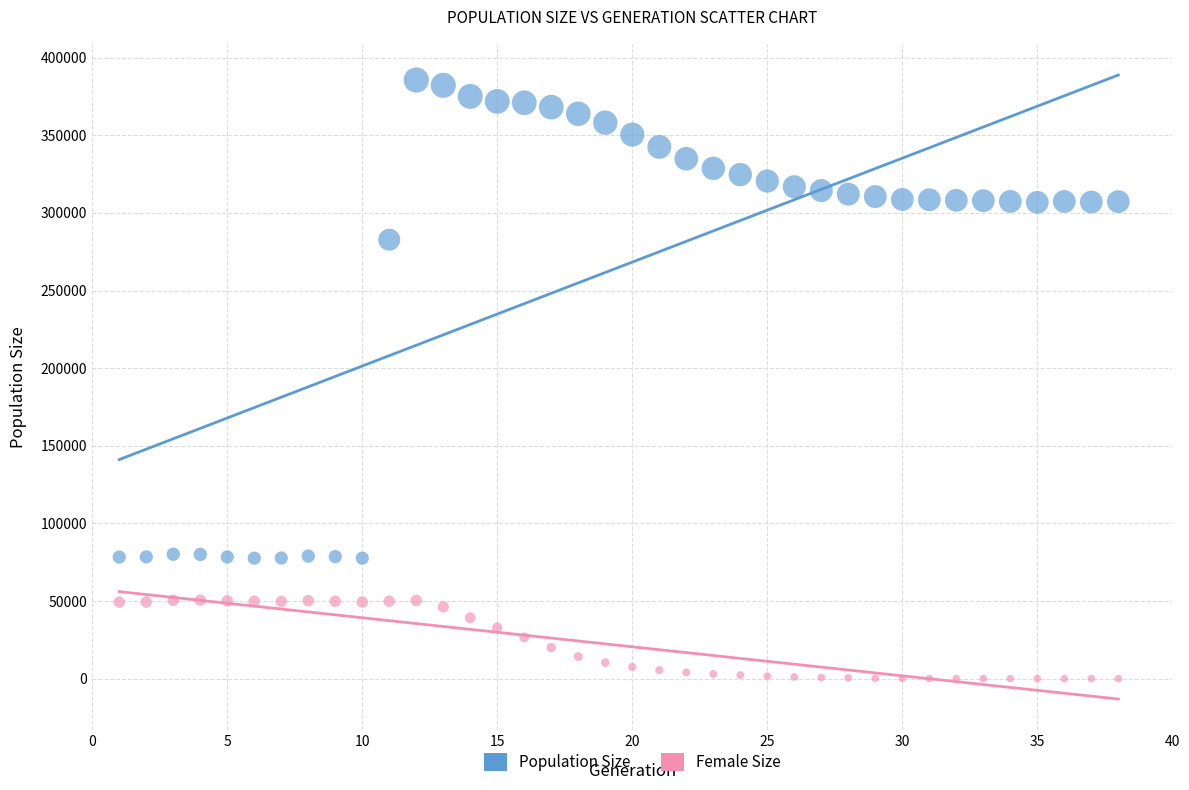

Which series has the largest Y range (max minus min)?

Population Size